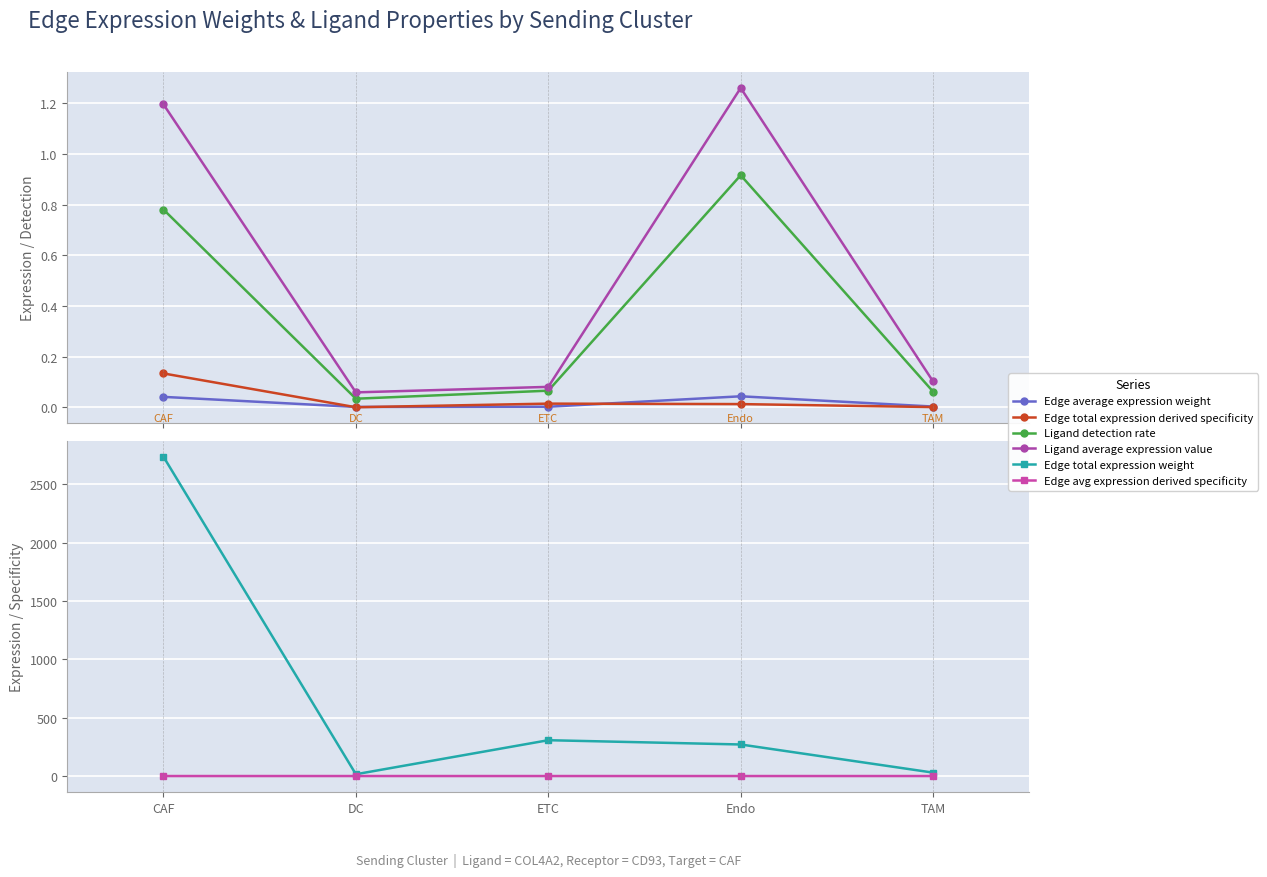

What is the label of the 2nd point from the right?

Endo